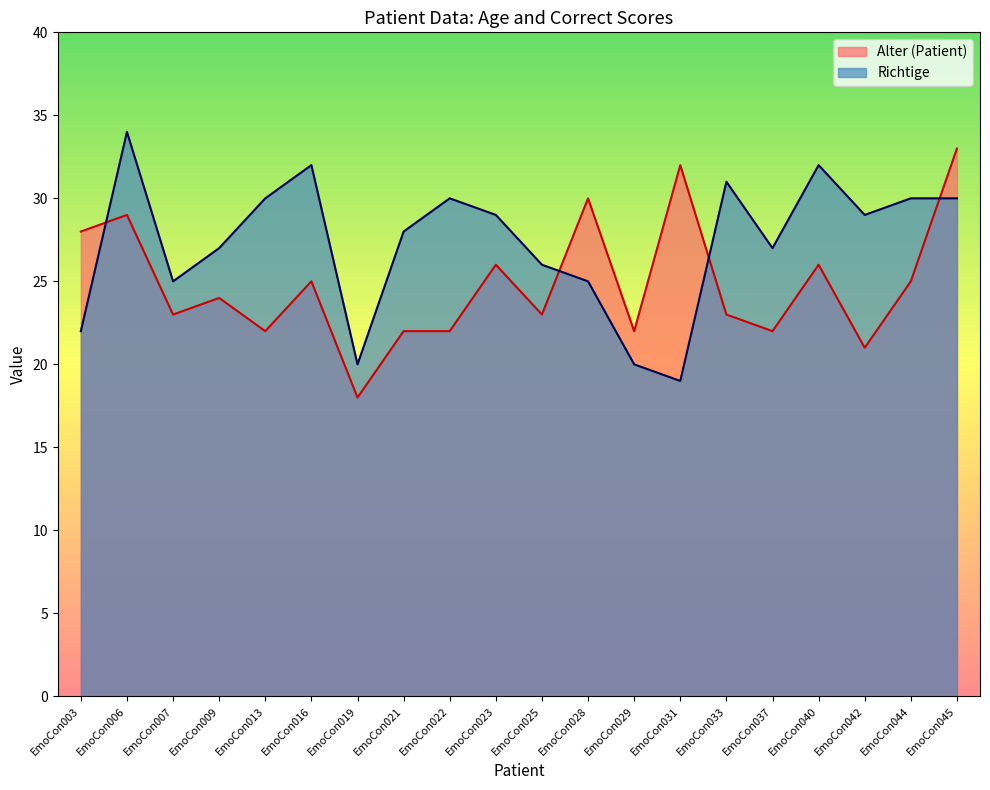

What is the value of the Richtige point at the 13th from the left?

20